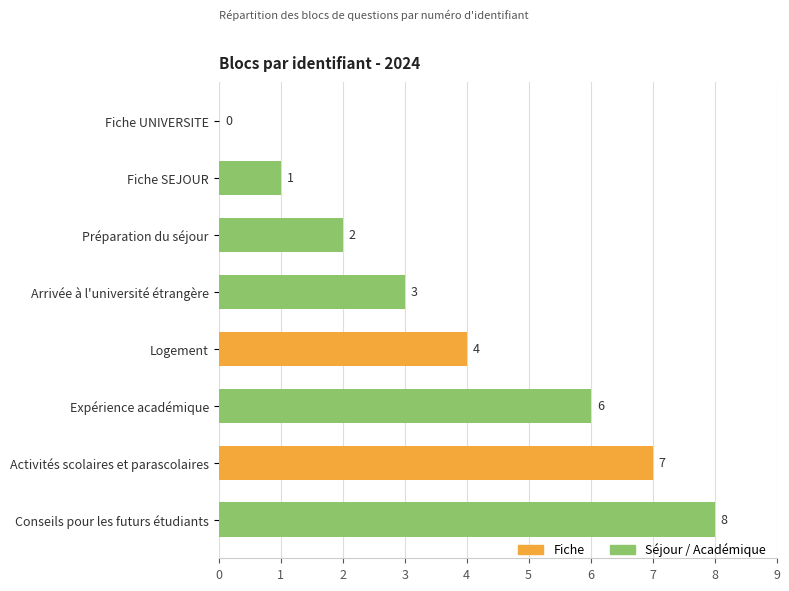

Reading top to bottom, list all the values displayed in this chart.

Fiche UNIVERSITE=0	Fiche SEJOUR=1	Préparation du séjour=2	Arrivée à l'université étrangère=3	Logement=4	Expérience académique=6	Activités scolaires et parascolaires=7	Conseils pour les futurs étudiants=8